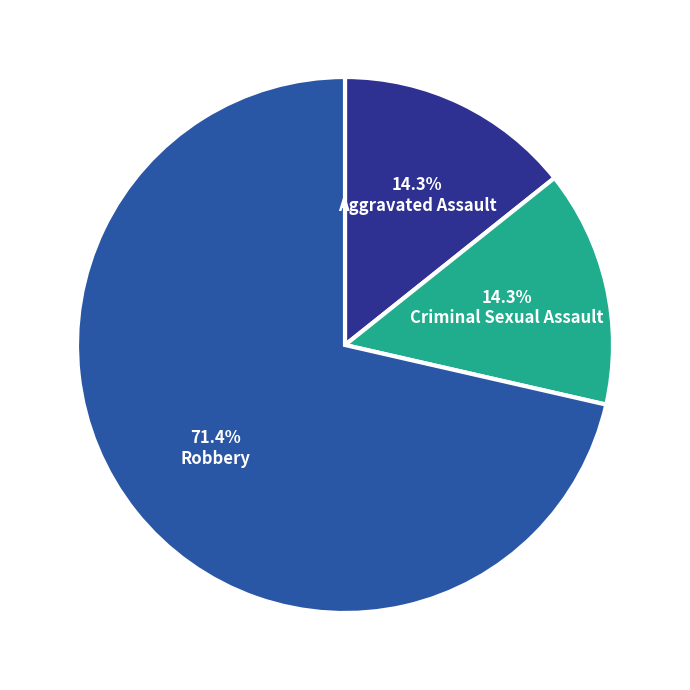

To the nearest percent, what is the difference between the largest and smallest slice percentages?

57%